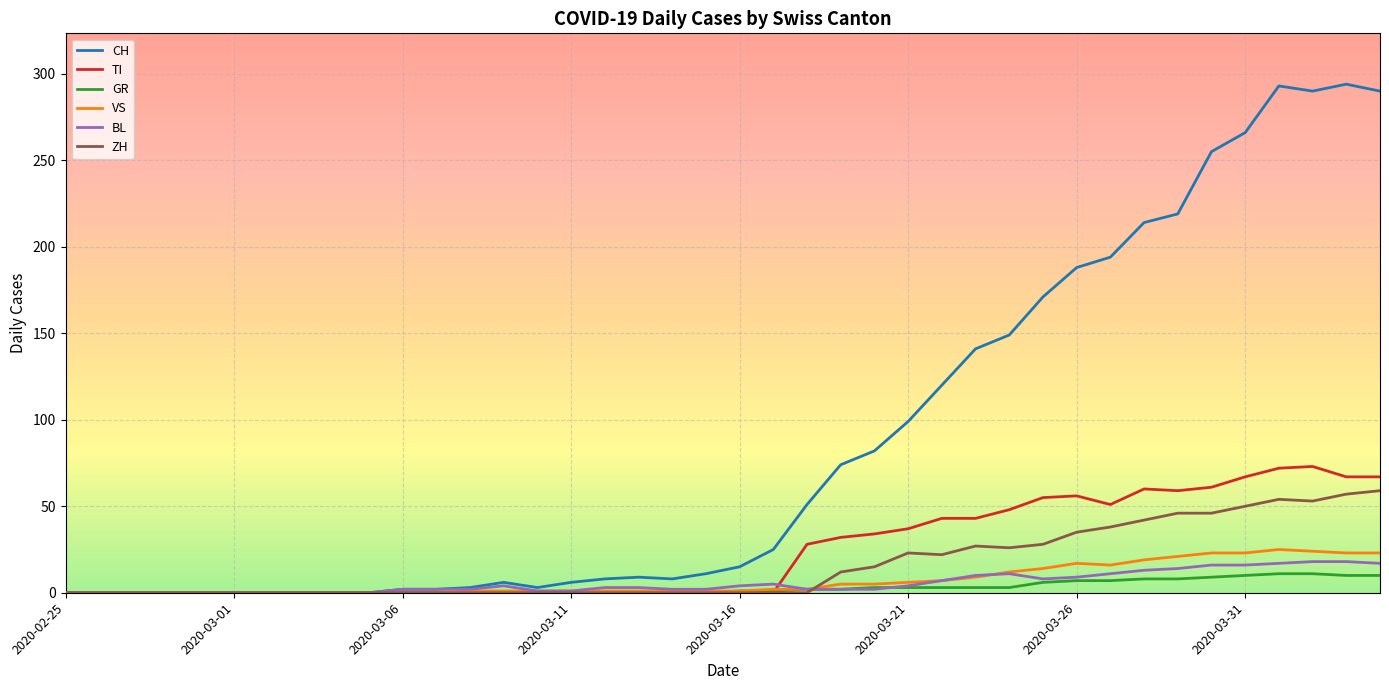

Which series has the largest total across all categories?

CH